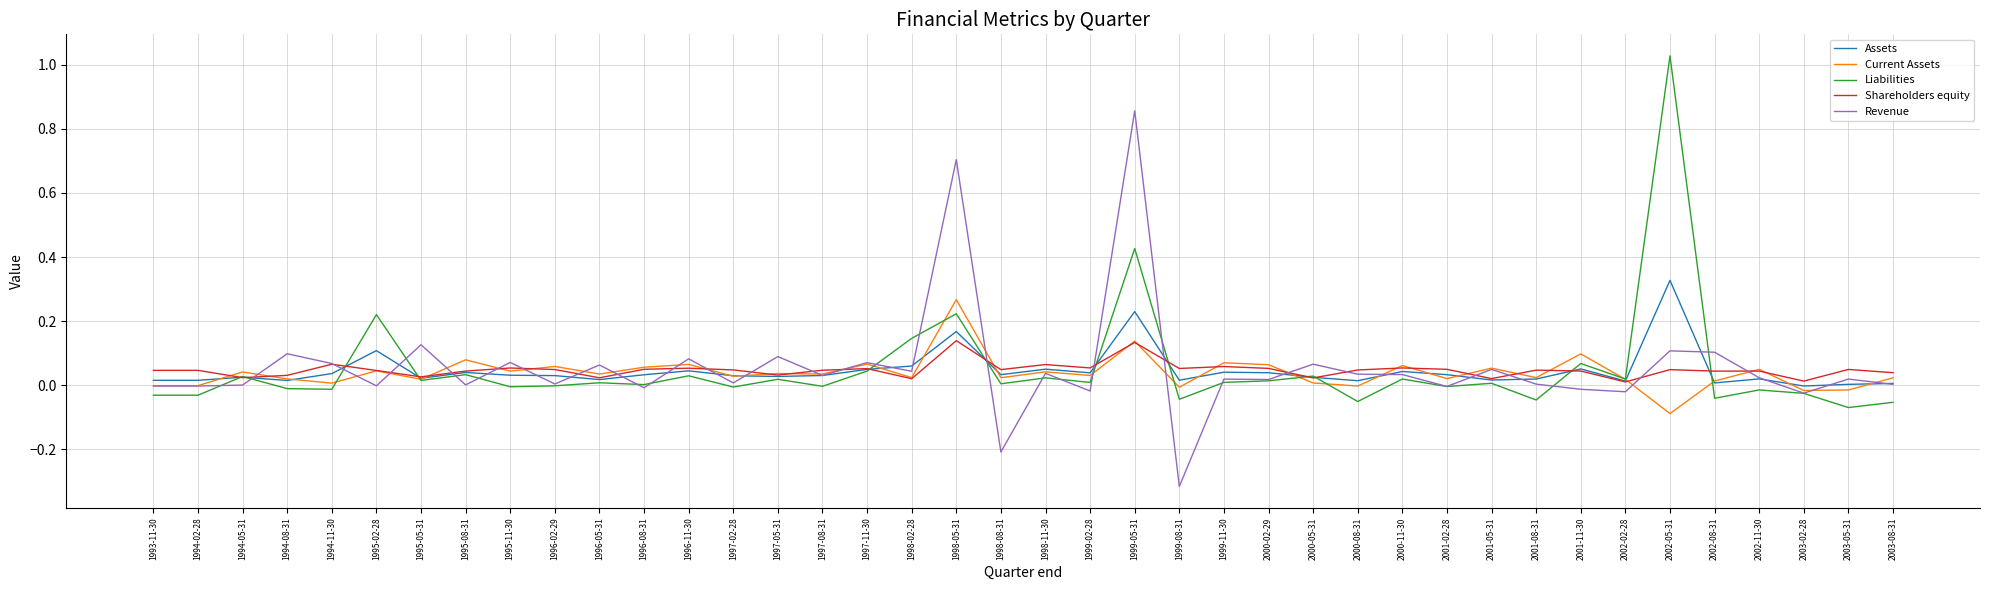

Which series has the widest spread of values?

Revenue